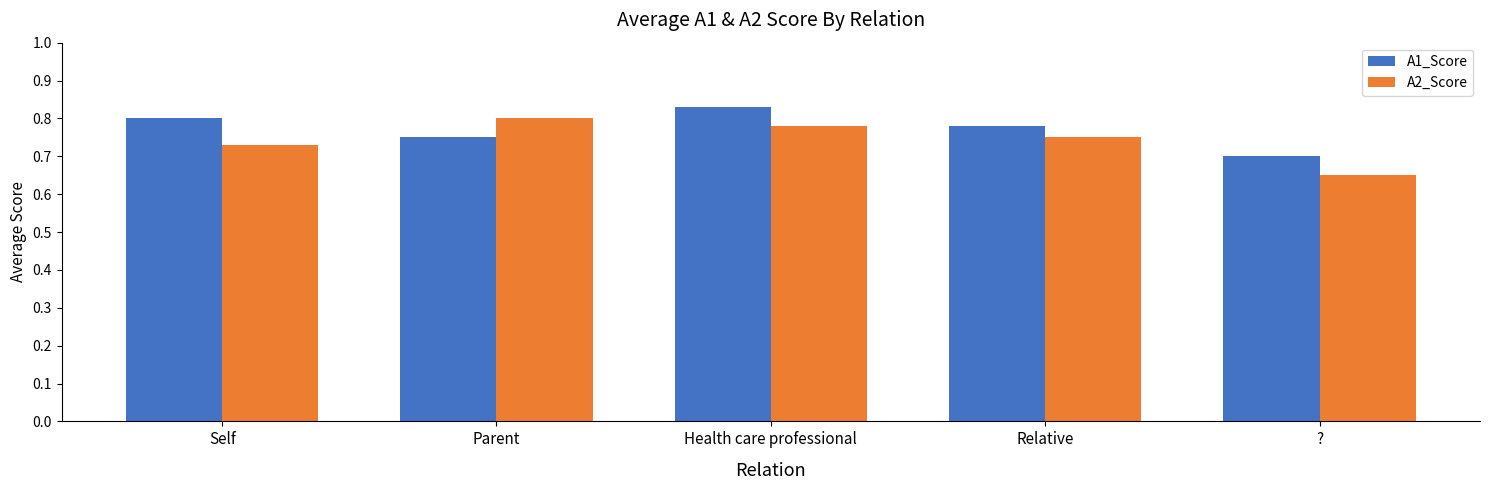

What is the total value across all series at Relative?

1.5